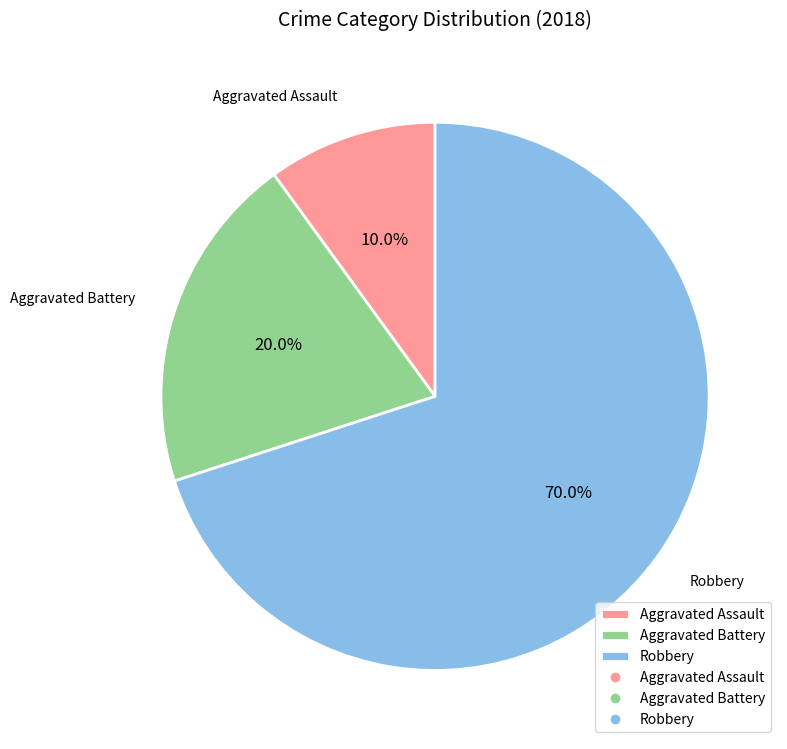

Count the number of slices in the pie.

3